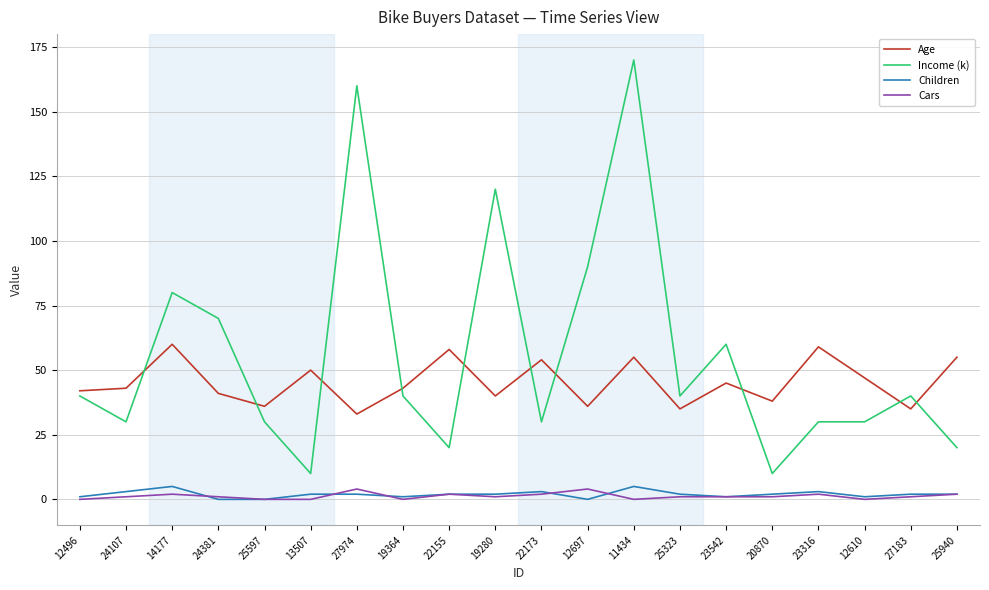

Reading right to left, transcribe all the data shown in this chart.

Age: 55	35	47	59	38	45	35	55	36	54	40	58	43	33	50	36	41	60	43	42
Income (k): 20	40	30	30	10	60	40	170	90	30	120	20	40	160	10	30	70	80	30	40
Children: 2	2	1	3	2	1	2	5	0	3	2	2	1	2	2	0	0	5	3	1
Cars: 2	1	0	2	1	1	1	0	4	2	1	2	0	4	0	0	1	2	1	0